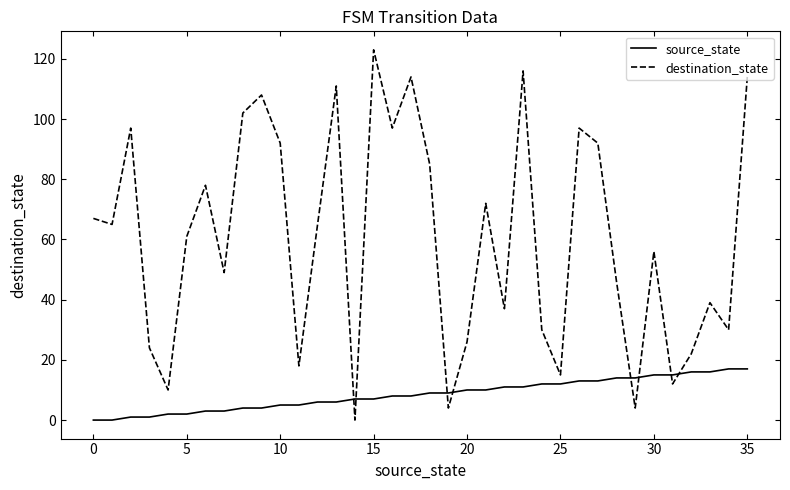

How many intersections are there between source_state and destination_state?

8